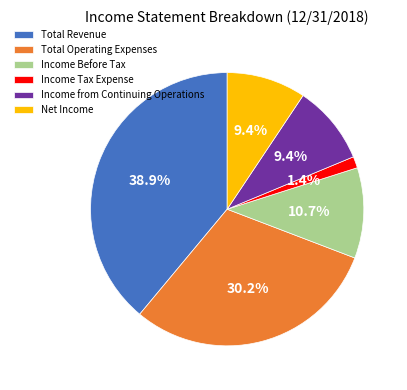

Between Total Revenue and Income from Continuing Operations, which is larger?

Total Revenue